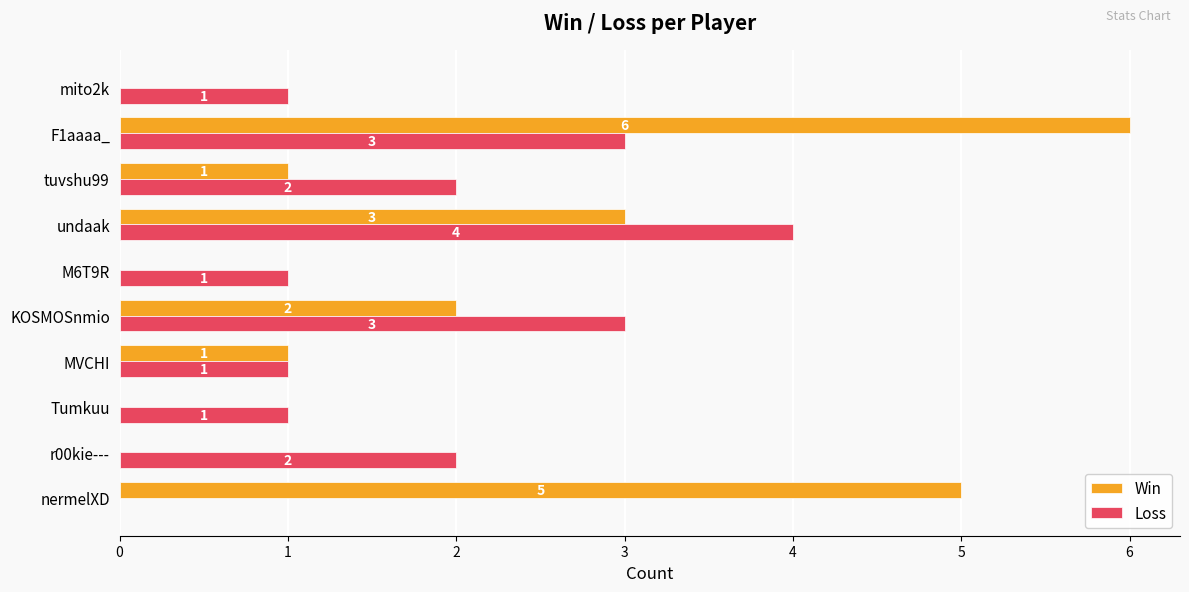

What are all the series names shown in the legend?

Win, Loss